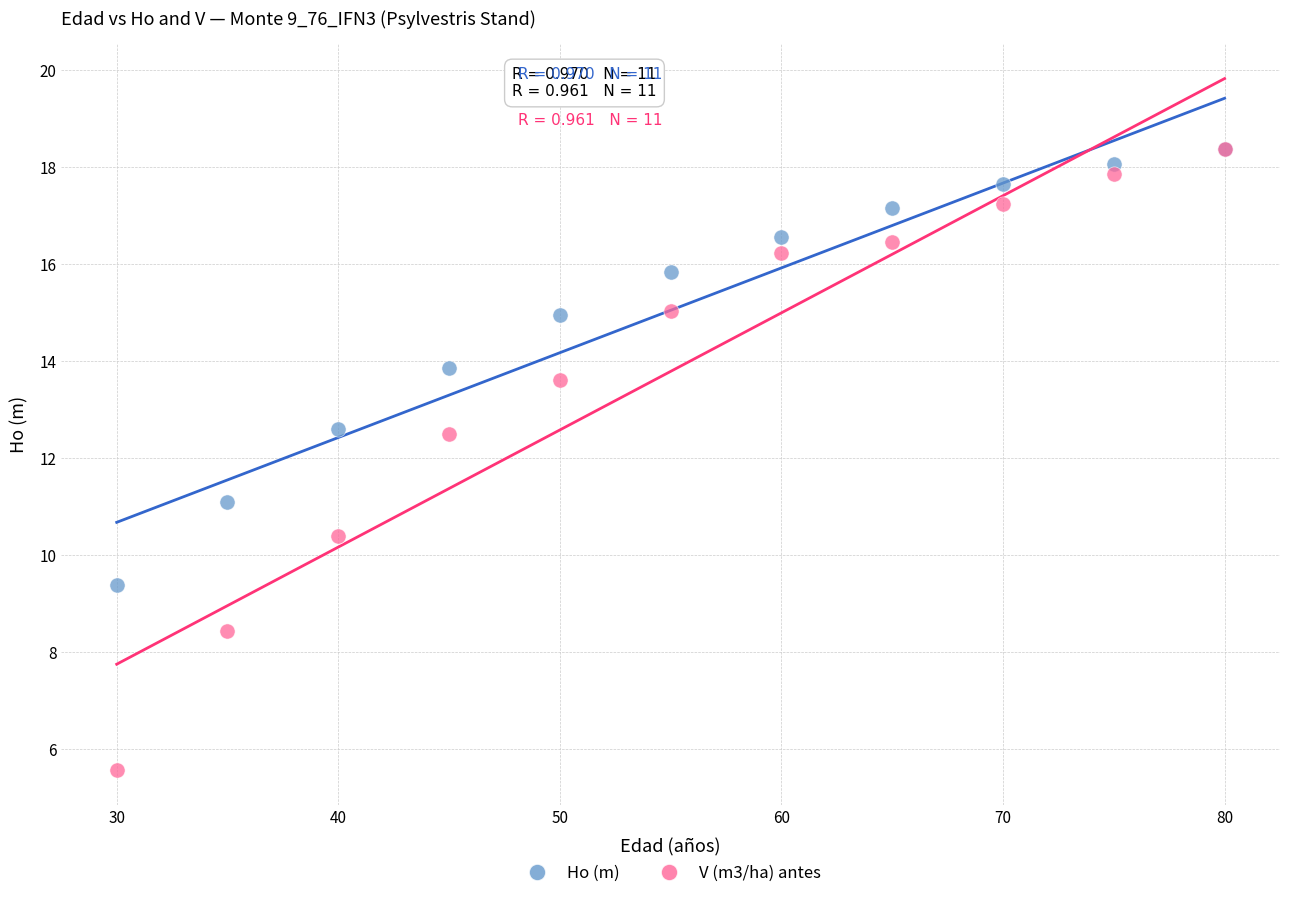

Which series contains the lowest Y value?

V (m3/ha) antes